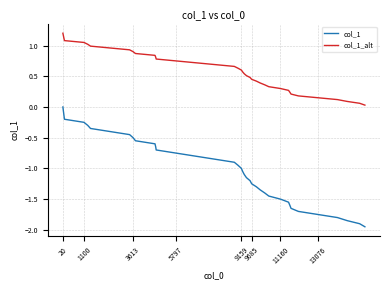

True or false: col_1_alt and col_1 cross at least once.

False